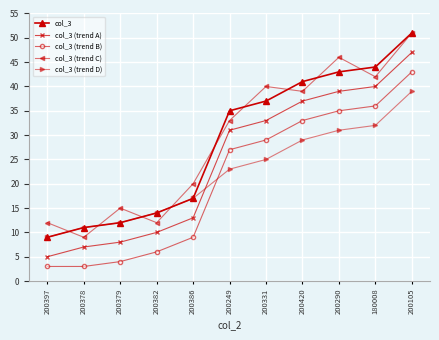

Rank the series at 200420 from highest to lowest value.

col_3, col_3 (trend C), col_3 (trend A), col_3 (trend B), col_3 (trend D)